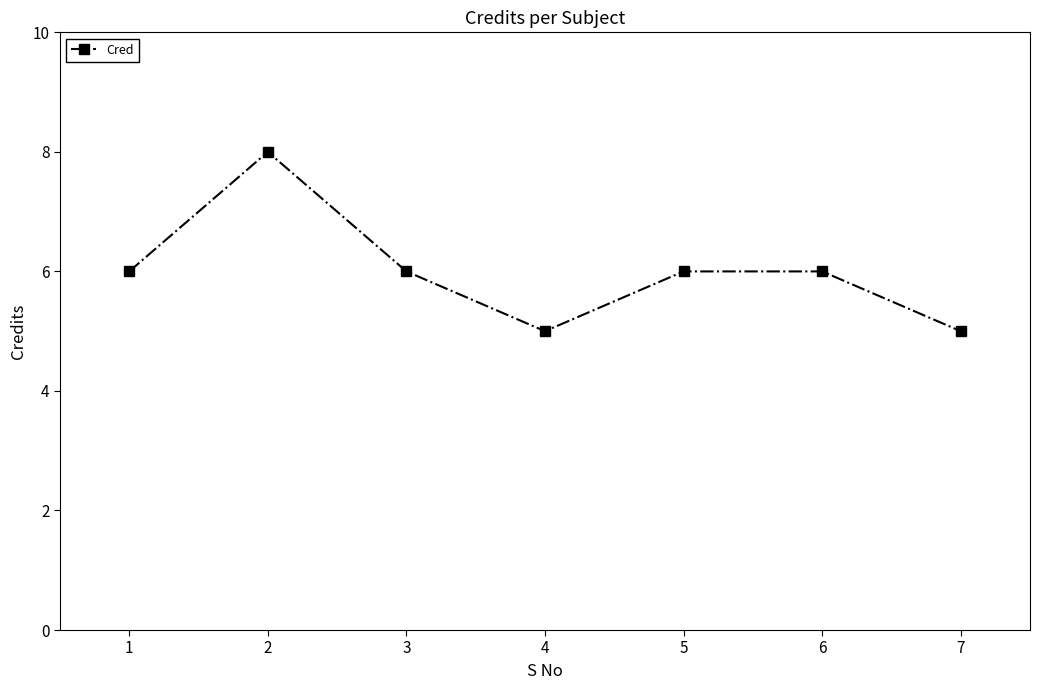

The value at 5 is 6. True or false?

True